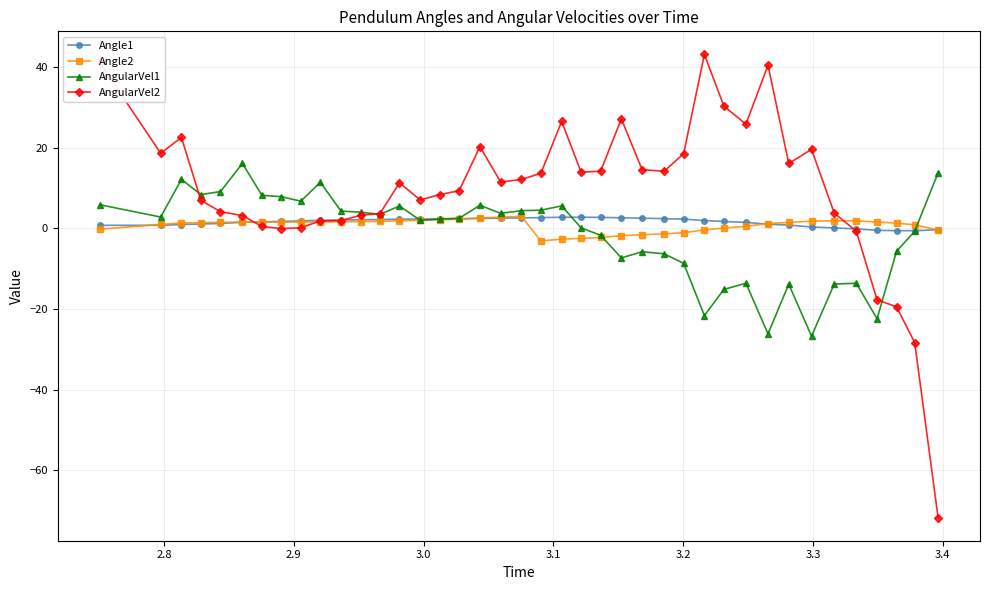

True or false: Angle2 has more than 1 interior local peaks.

True